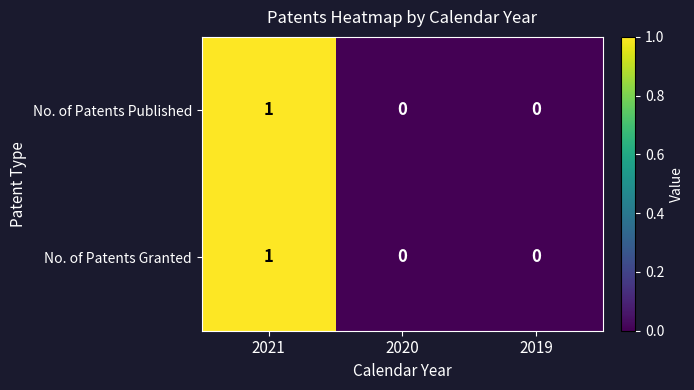

The value of No. of Patents Published at 2020 is 0. True or false?

True